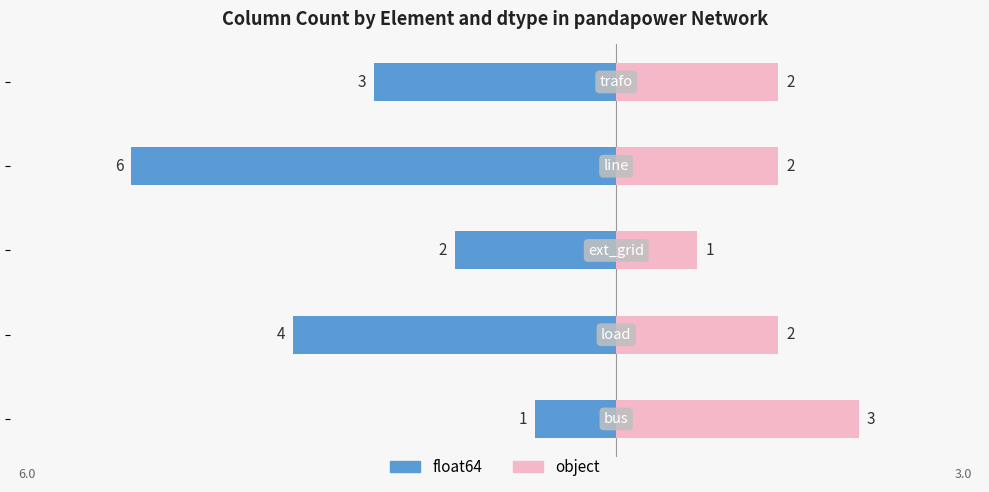

How many groups of bars are there?

5